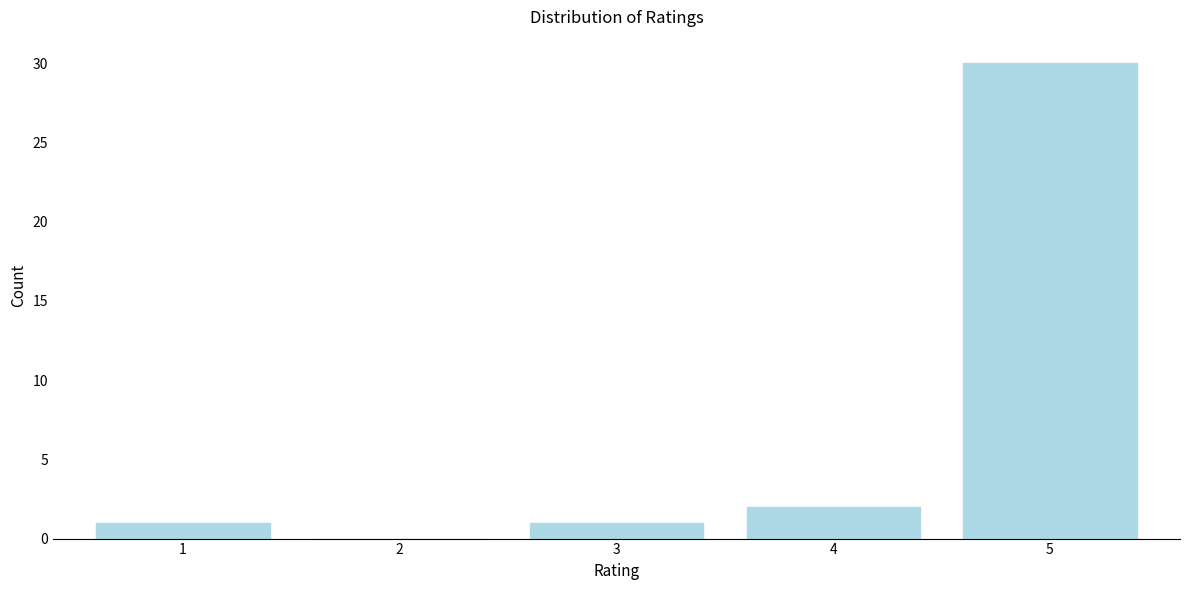

Reading left to right, extract all data points from this chart.

1=1	2=0	3=1	4=2	5=30